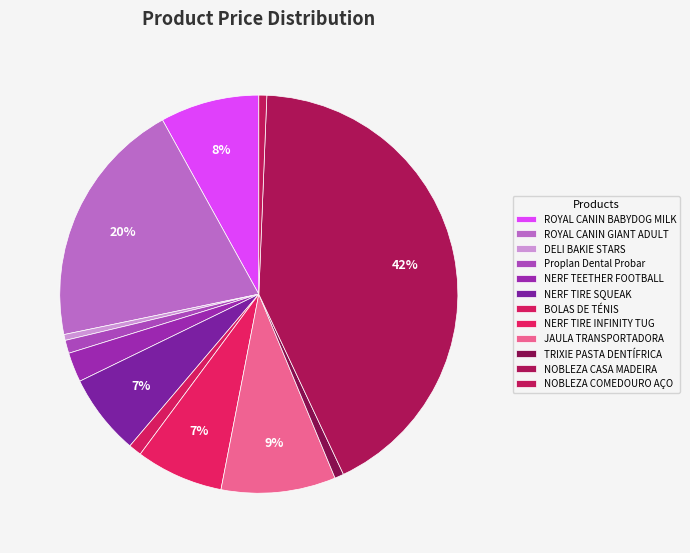

Combined, what portion of the pie is DELI BAKIE STARS and JAULA TRANSPORTADORA?

9.8%